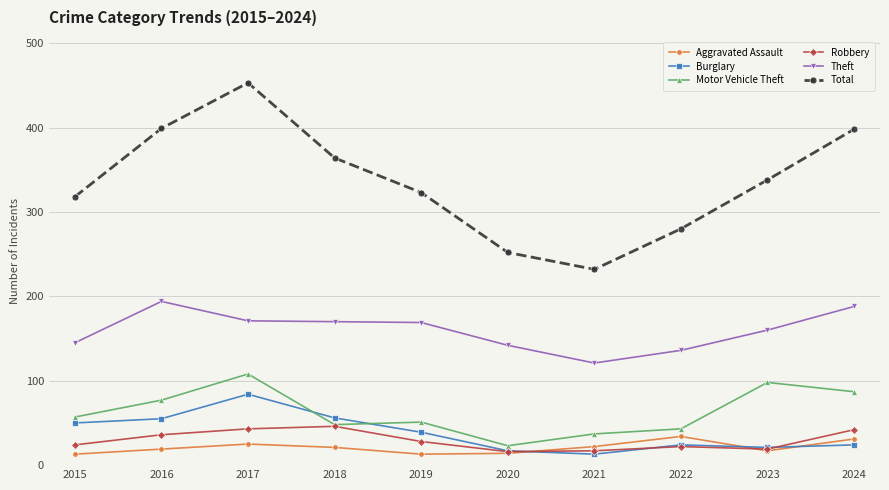

Rank the series by their maximum value, from highest to lowest.

Total, Theft, Motor Vehicle Theft, Burglary, Robbery, Aggravated Assault